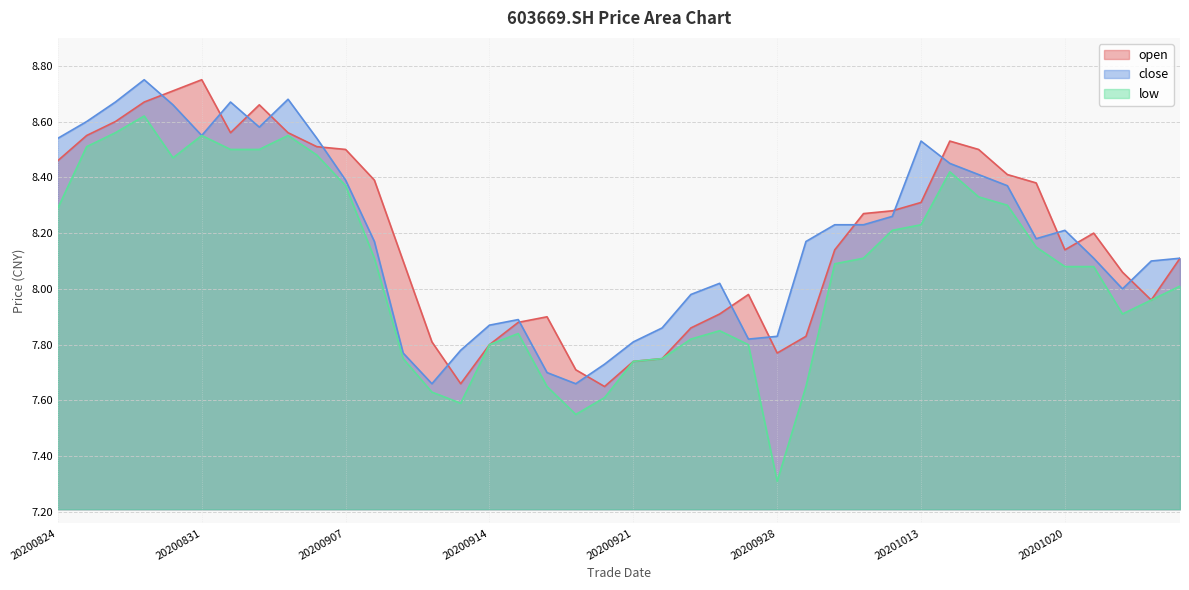

How many lines are shown in the chart?

3